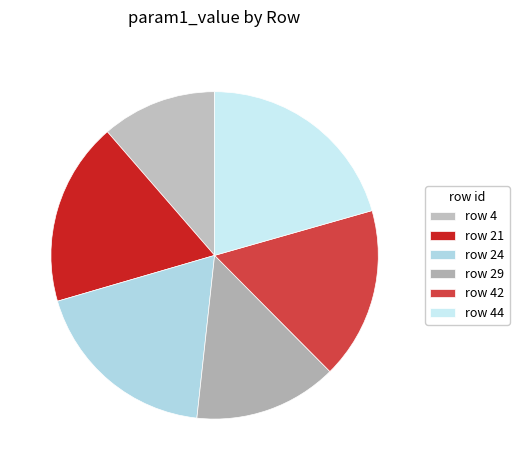

Rank the categories by value from highest to lowest.

row 44, row 24, row 21, row 42, row 29, row 4